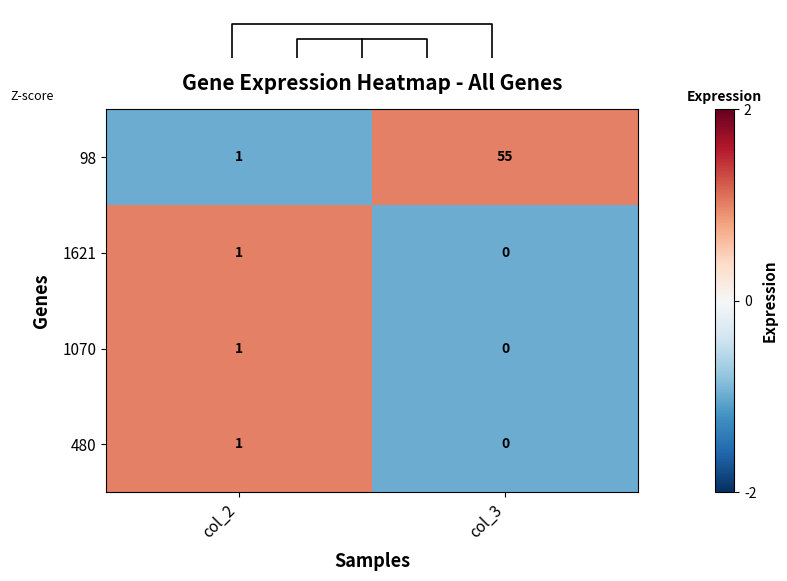

The value of 480 at col_2 is 1. True or false?

True